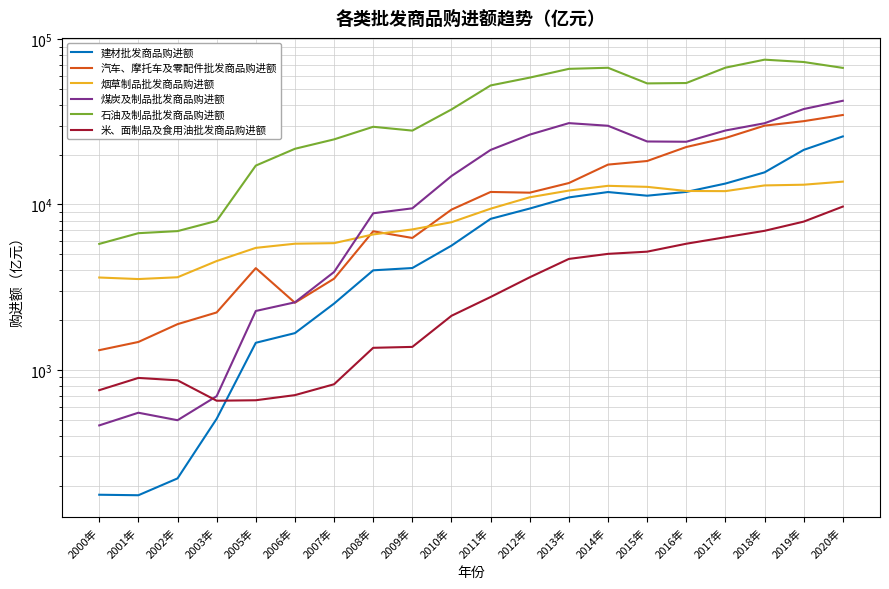

Where is 烟草制品批发商品购进额 nearest to the value 8641?

2011年